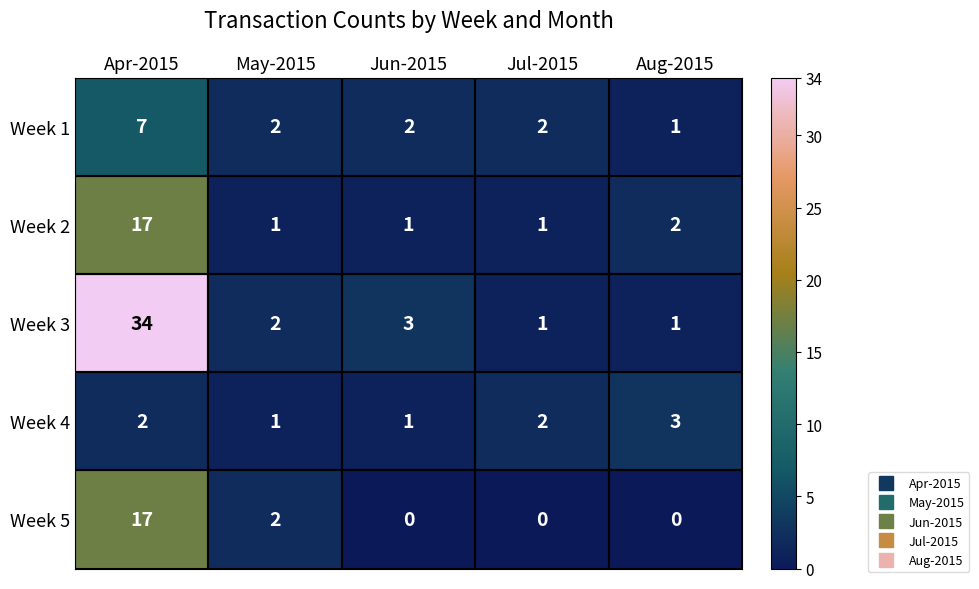

What is the sum of the Week 2 values at May-2015 and Aug-2015?

3